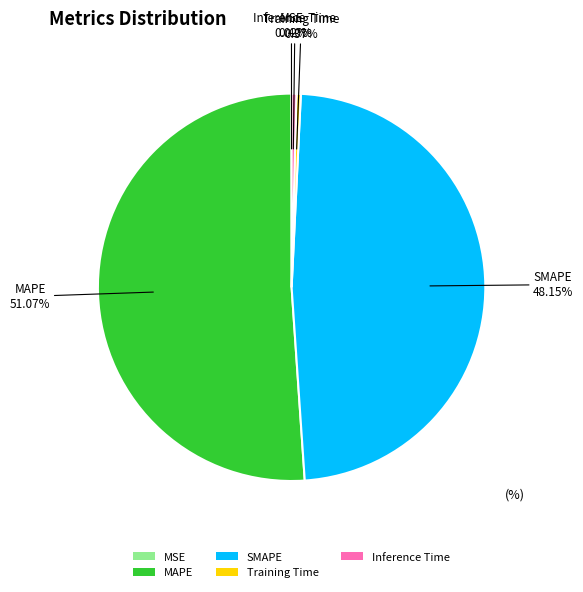

The SMAPE slice represents 48% of the pie. True or false?

True